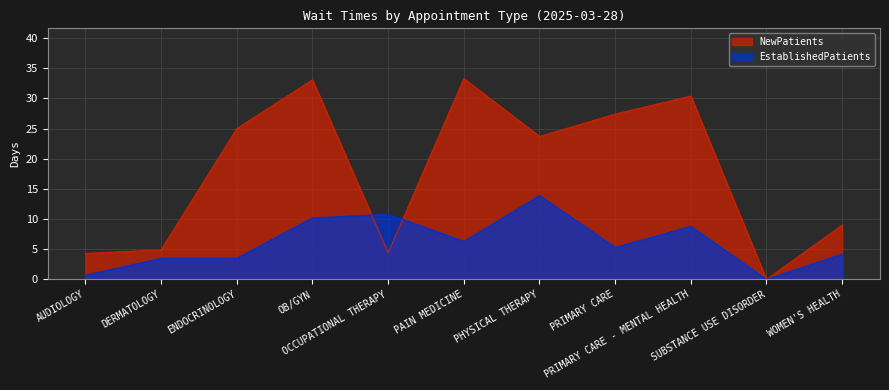

Rank the series by their maximum value, from highest to lowest.

NewPatients, EstablishedPatients